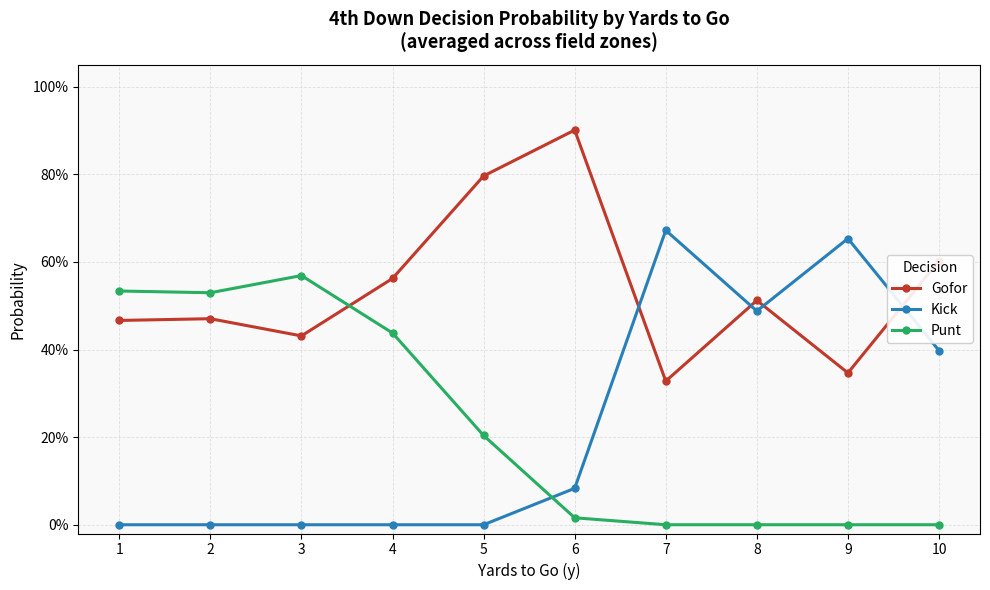

Reading left to right, what are all the values shown in this chart?

Gofor: 0.5	0.5	0.4	0.6	0.8	0.9	0.3	0.5	0.3	0.6
Kick: 0.0	0.0	0.0	0.0	0.0	0.1	0.7	0.5	0.7	0.4
Punt: 0.5	0.5	0.6	0.4	0.2	0.0	0.0	0.0	0.0	0.0